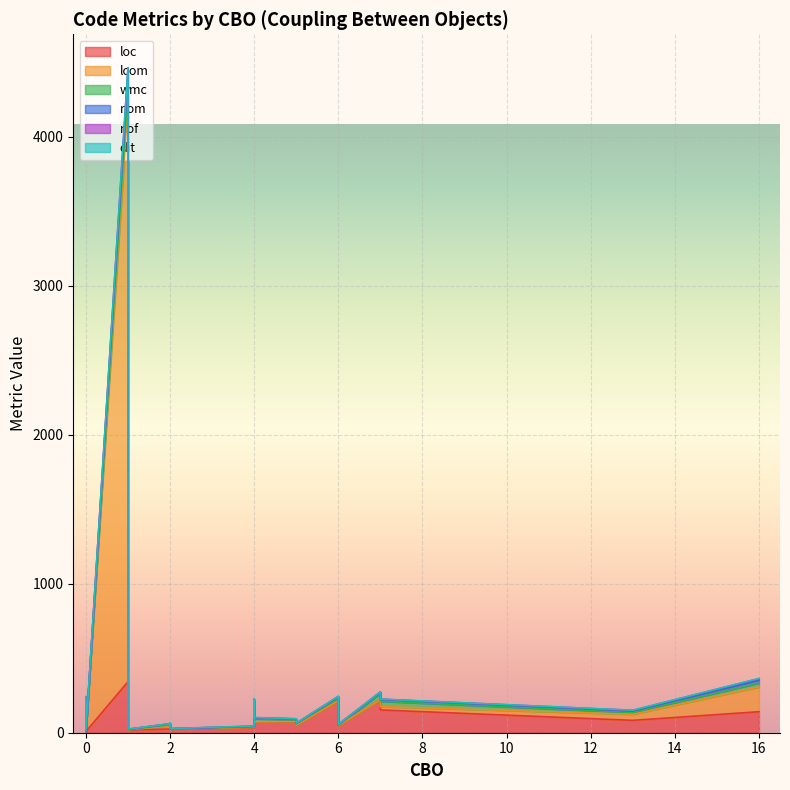

How many values in the wmc series are below 12?

10